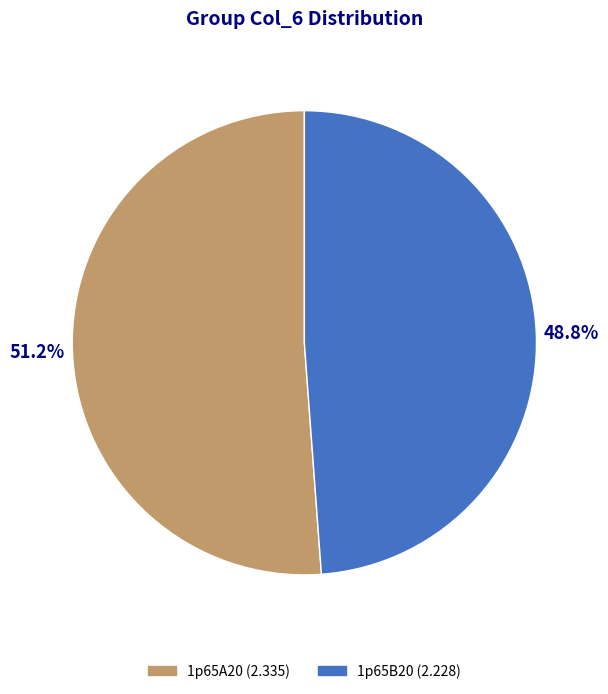

What percentage is the 1p65A20 slice, to the nearest percent?

51%